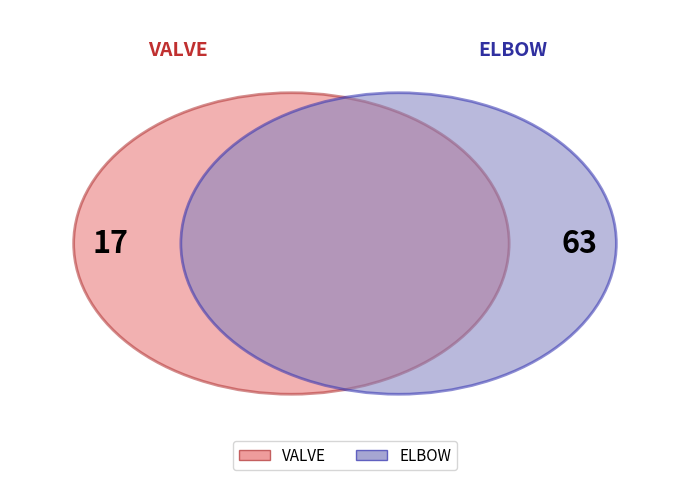

To the nearest percent, what portion does ELBOW represent?

79%